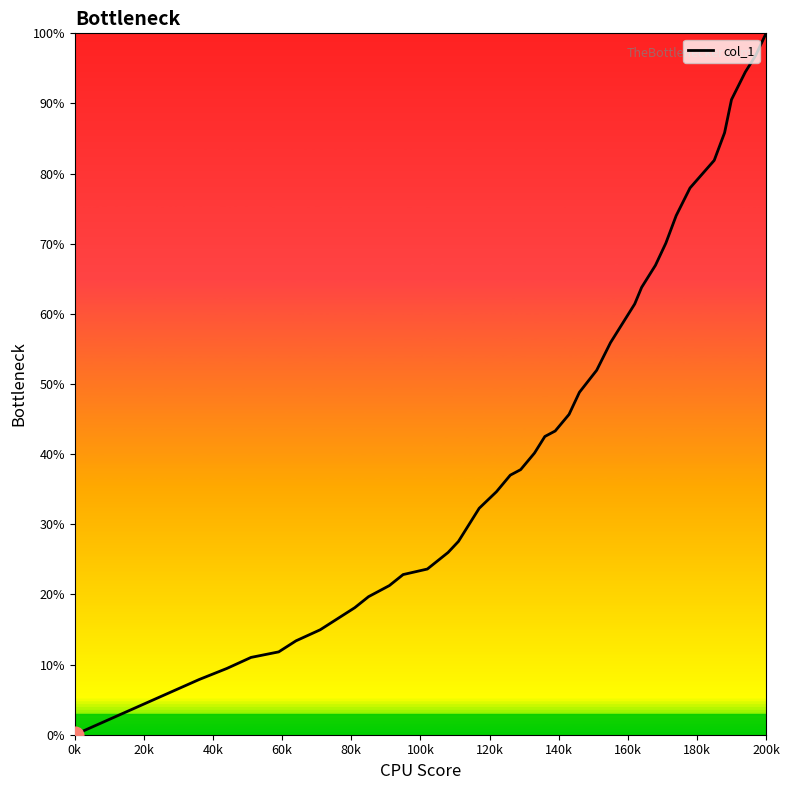

Which label corresponds to the smallest value in the chart?

0k